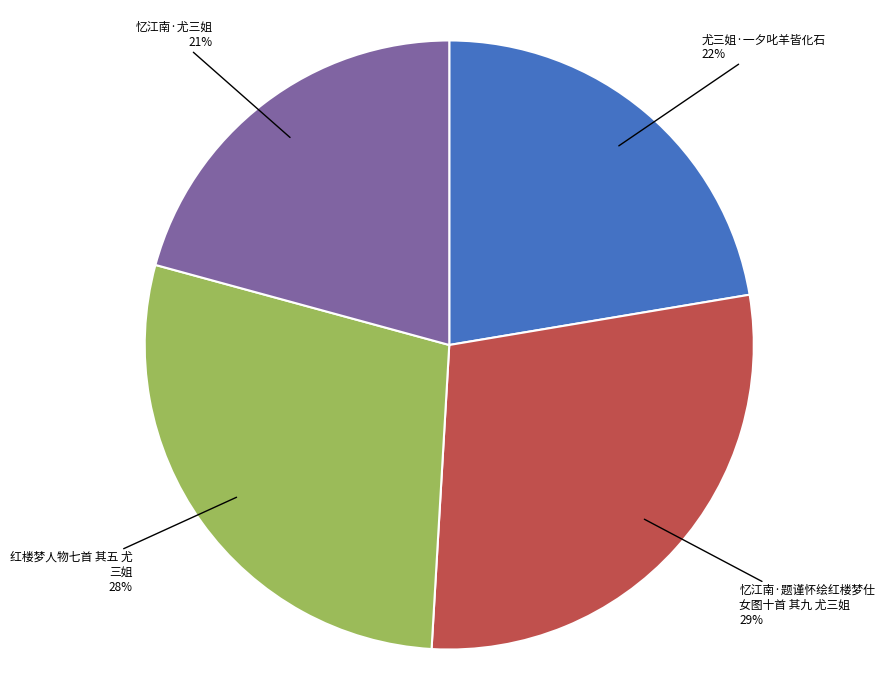

Does any single category account for the majority?

No